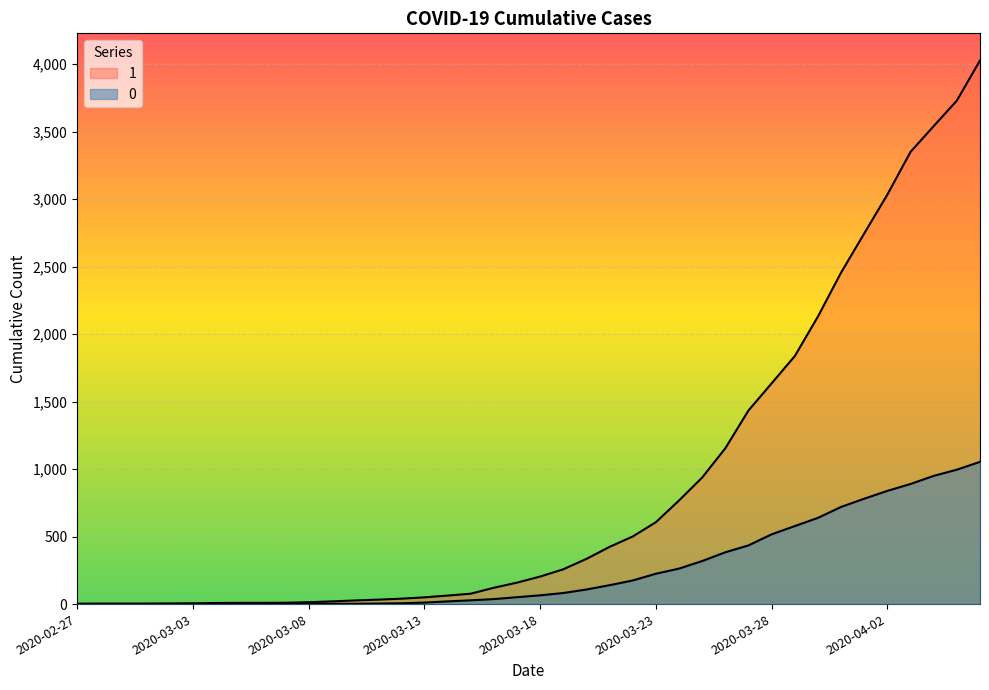

Reading left to right, what are all the values shown in this chart?

1: 3	4	4	4	5	6	8	9	9	10	14	20	27	33	40	50	63	77	121	159	204	258	335	424	501	607	768	938	1155	1435	1636	1838	2131	2457	2747	3035	3351	3542	3731	4028
0: 0	0	0	0	0	0	0	0	0	1	2	2	2	4	6	11	20	28	37	51	65	82	108	140	175	225	263	319	384	435	517	578	639	720	781	839	890	950	996	1054